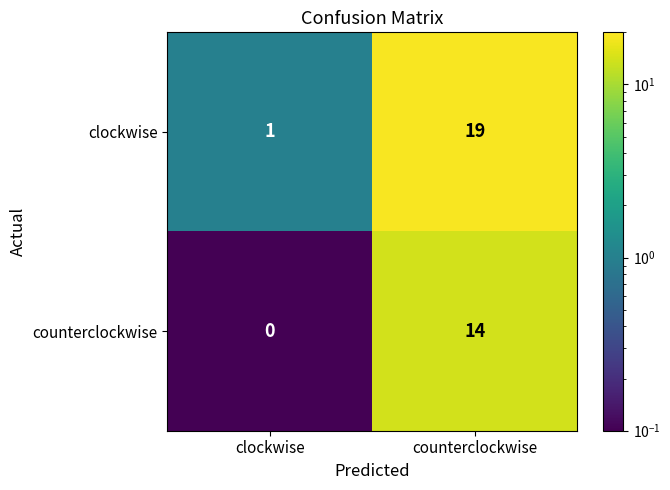

At which label is counterclockwise closest to 7?

clockwise